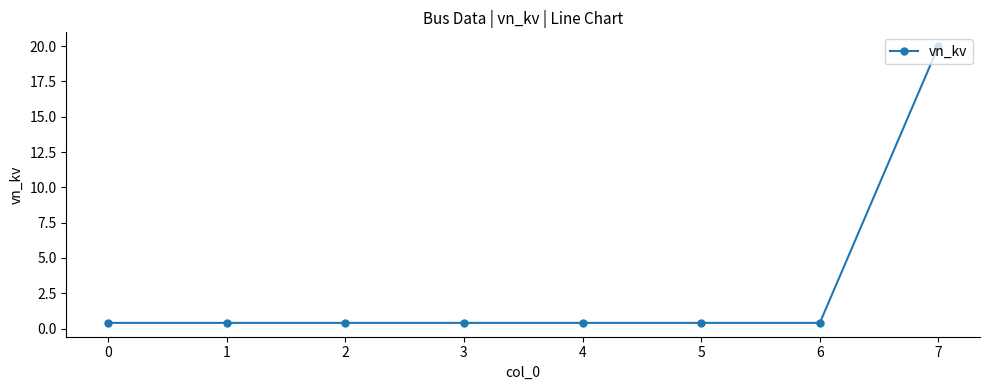

The chart shows a value of 0.4 at 3. True or false?

True